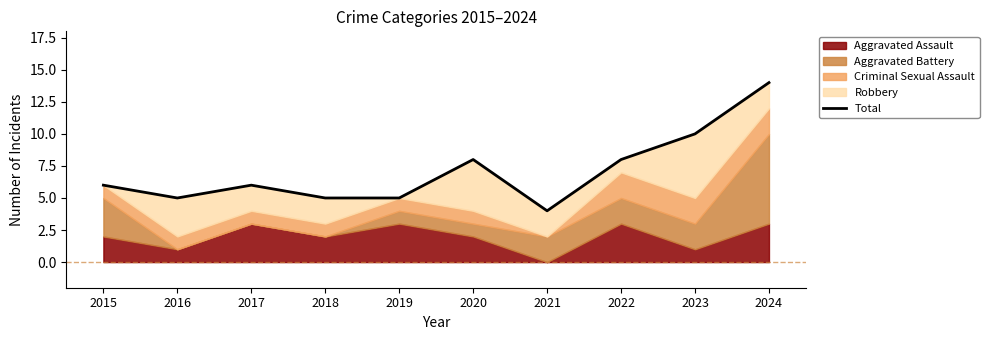

True or false: the data shows 5 at 2018.

True